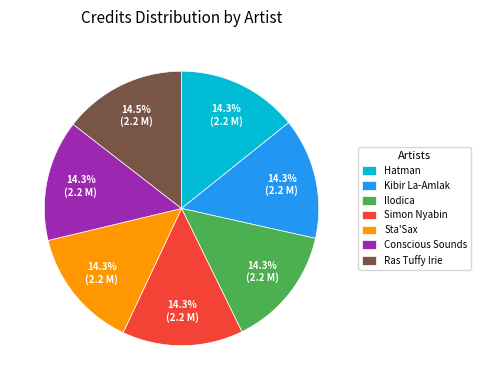

What is the total percentage of Ilodica and Sta'Sax?

28.5%